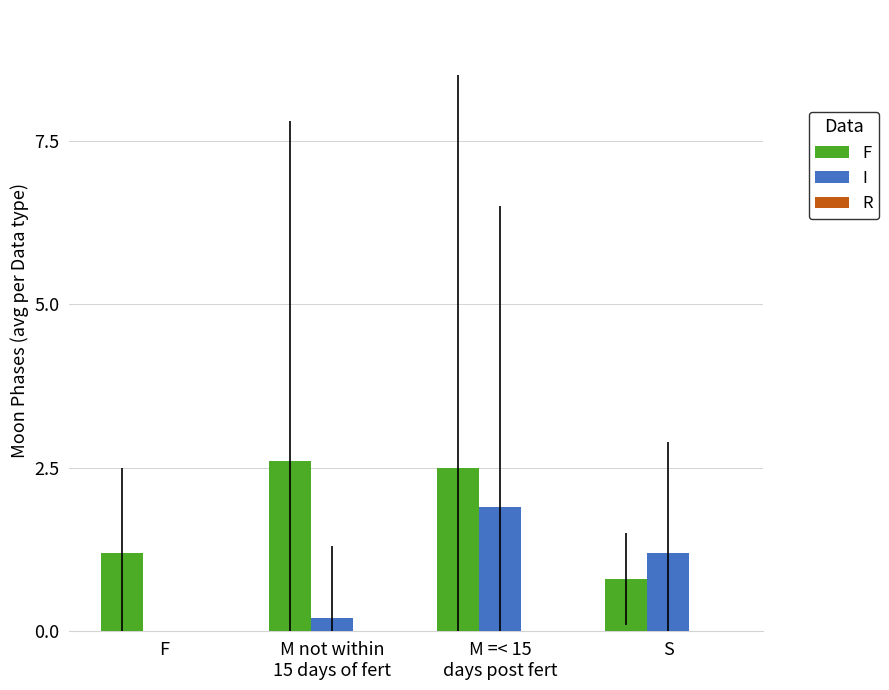

What is the average value of the I series?

0.8